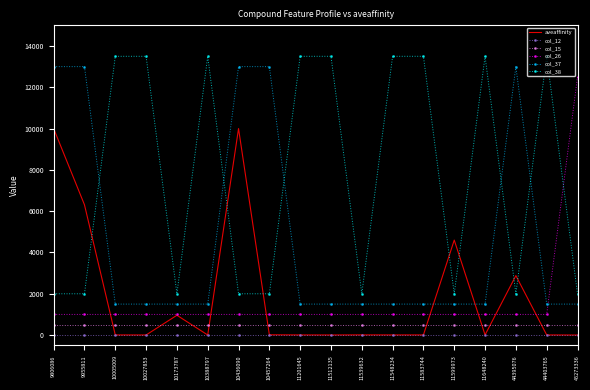

What is the difference between the highest and lowest values at 45273336?

12500.0